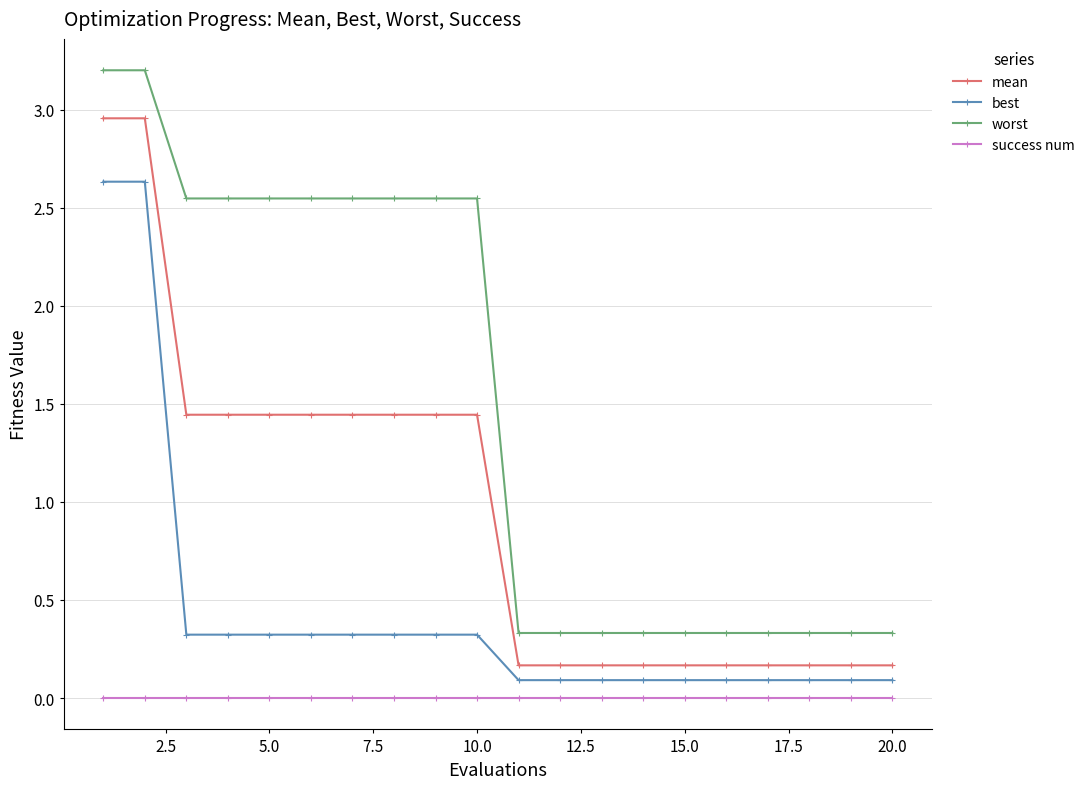

True or false: best and success num cross at least once.

False